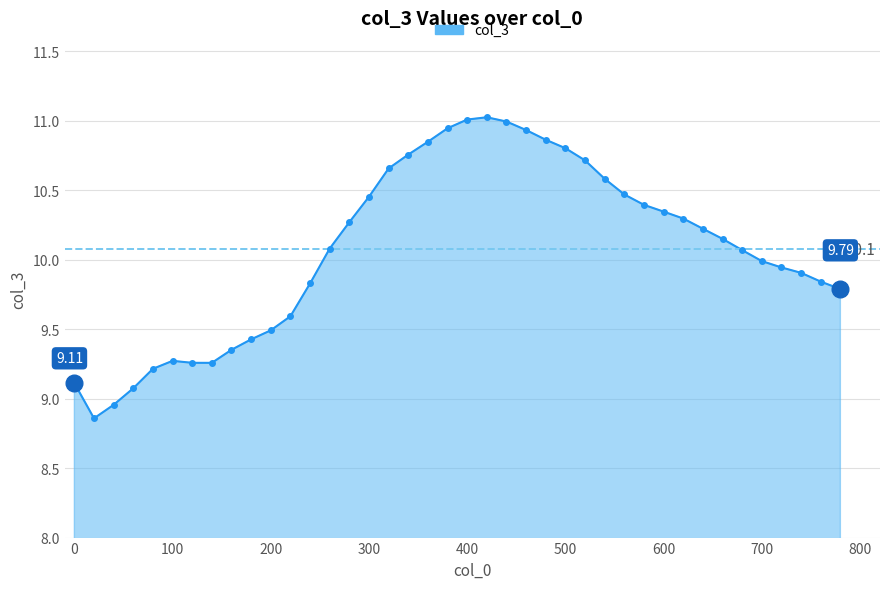

What is the difference between the maximum and minimum values?

2.2